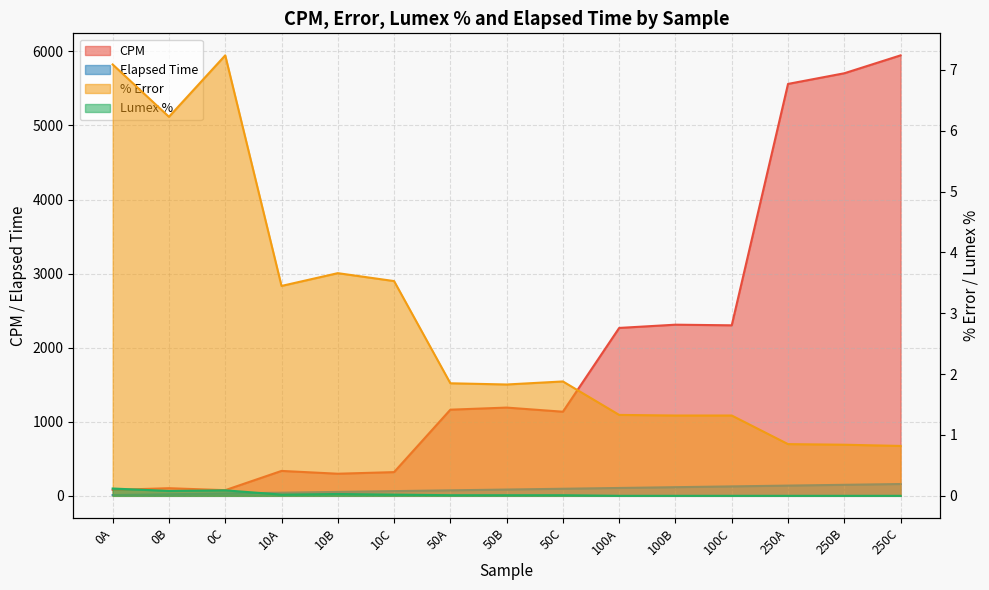

The value of Lumex % at 250B is 0.0. True or false?

True